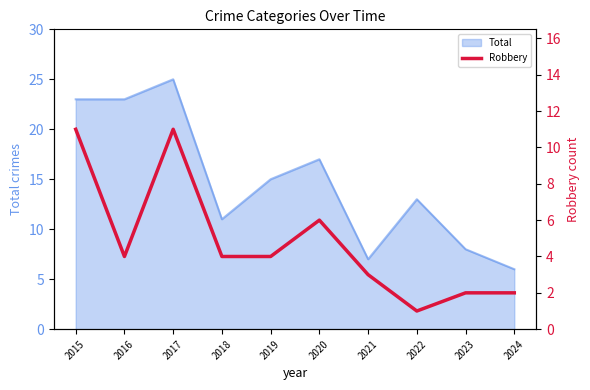

What is the lowest value of the Total series?

6